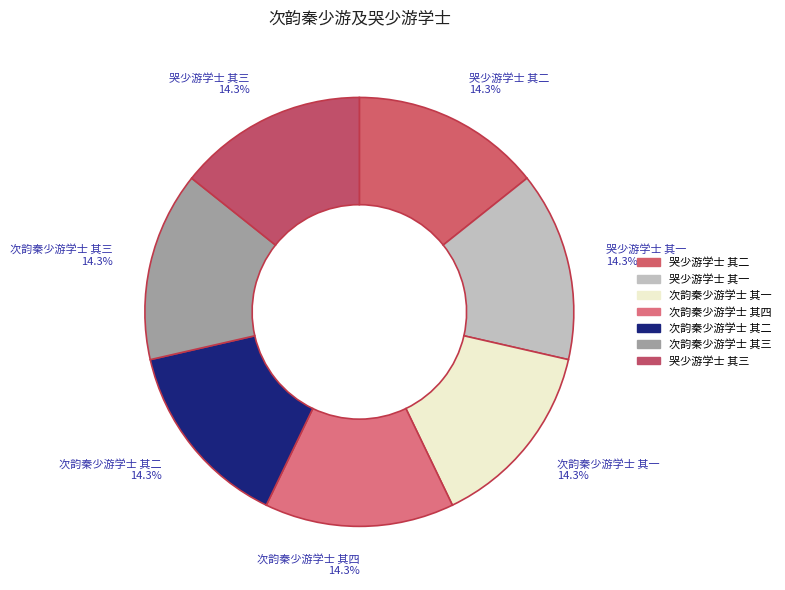

Is it true that 次韵秦少游学士 其二 is 25% of the pie?

False